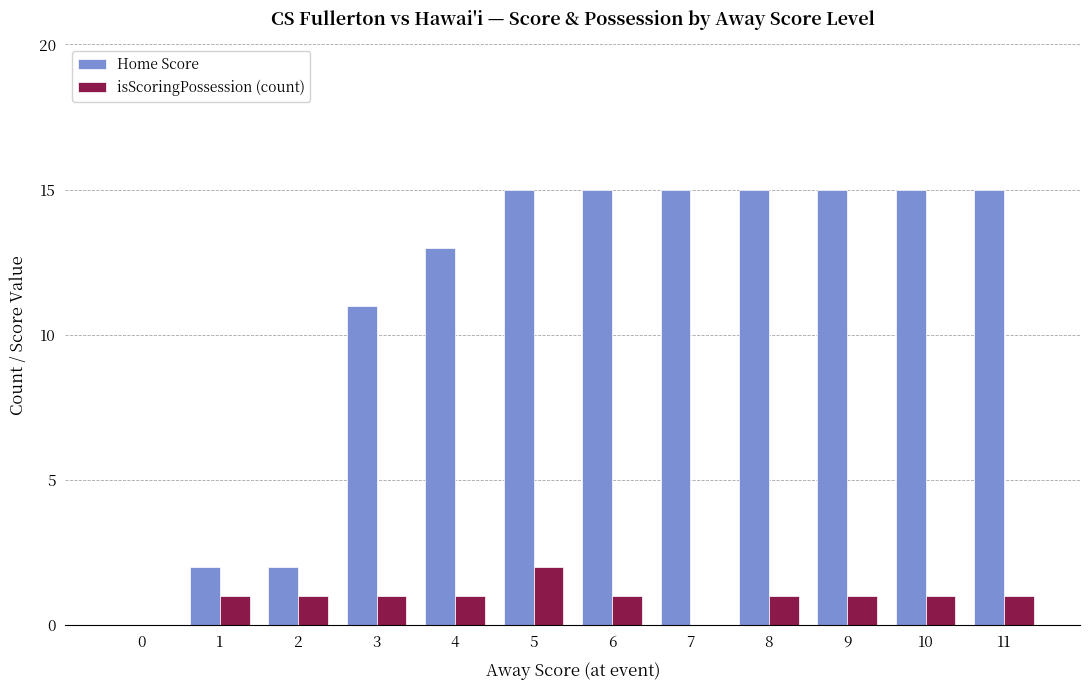

Reading left to right, transcribe all the data shown in this chart.

Home Score: 0=0	1=2	2=2	3=11	4=13	5=15	6=15	7=15	8=15	9=15	10=15	11=15
isScoringPossession (count): 0=0	1=1	2=1	3=1	4=1	5=2	6=1	7=0	8=1	9=1	10=1	11=1